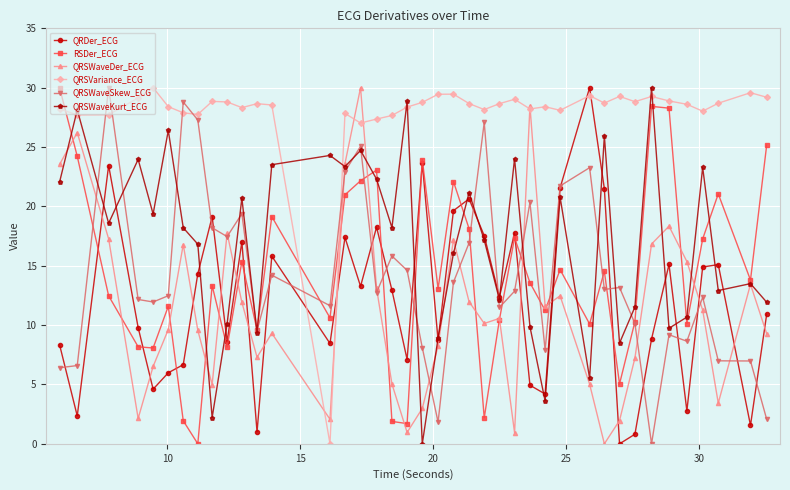

What is the value of the RSDer_ECG point at the 12th from the left?

9.6